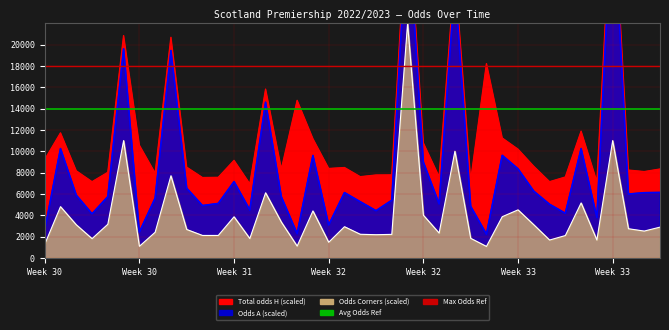

What is the value of the Avg Odds Ref point at the 1st from the left?

14000